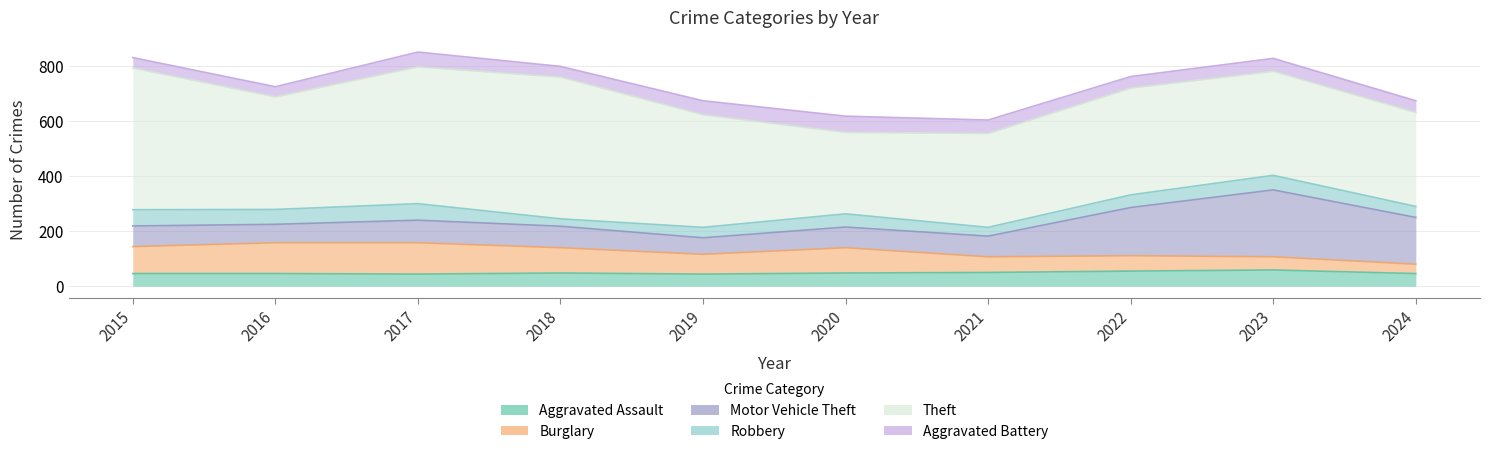

What is the total value across all series at 2023?

828